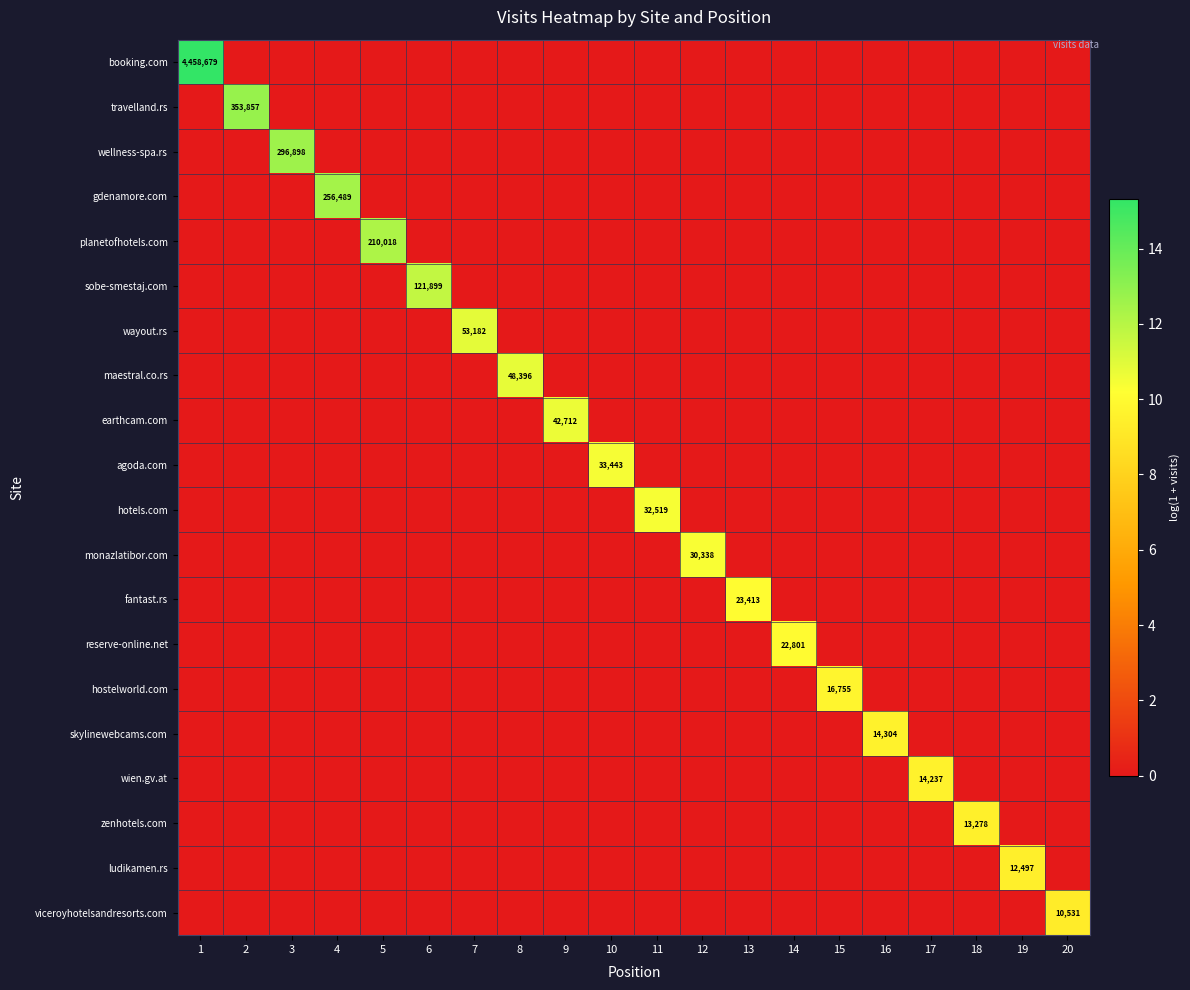

The reserve-online.net series shows 15540 at 14. True or false?

False